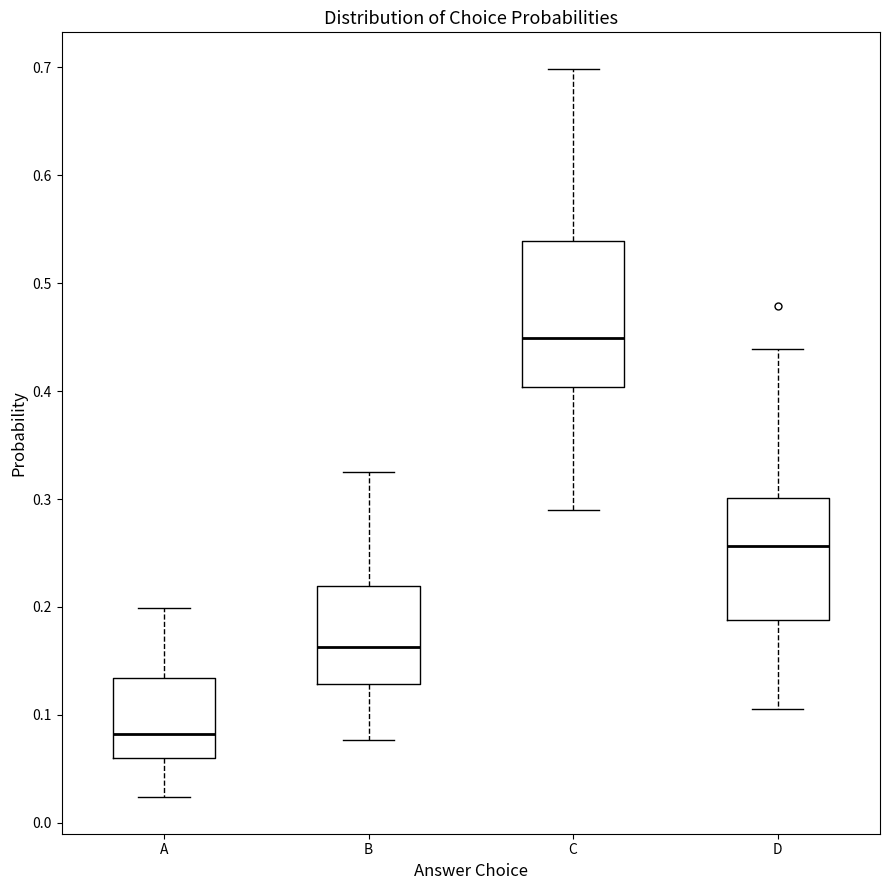

Which box's median line is the lowest?

A